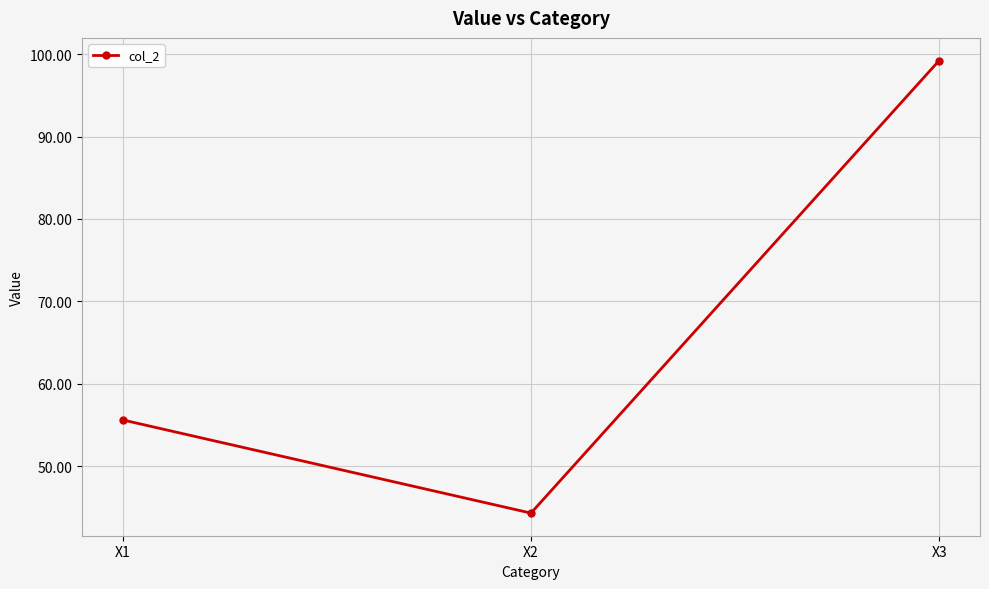

Reading left to right, what are all the values shown in this chart?

55.6	44.3	99.2